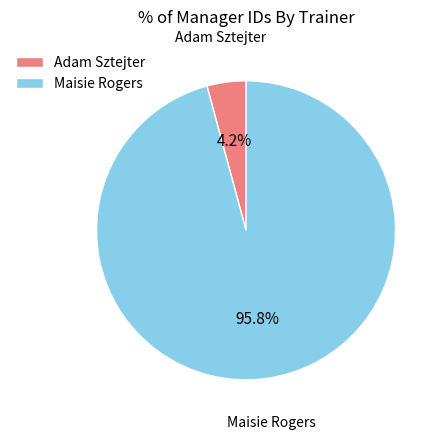

Rank the categories by value from lowest to highest.

Adam Sztejter, Maisie Rogers